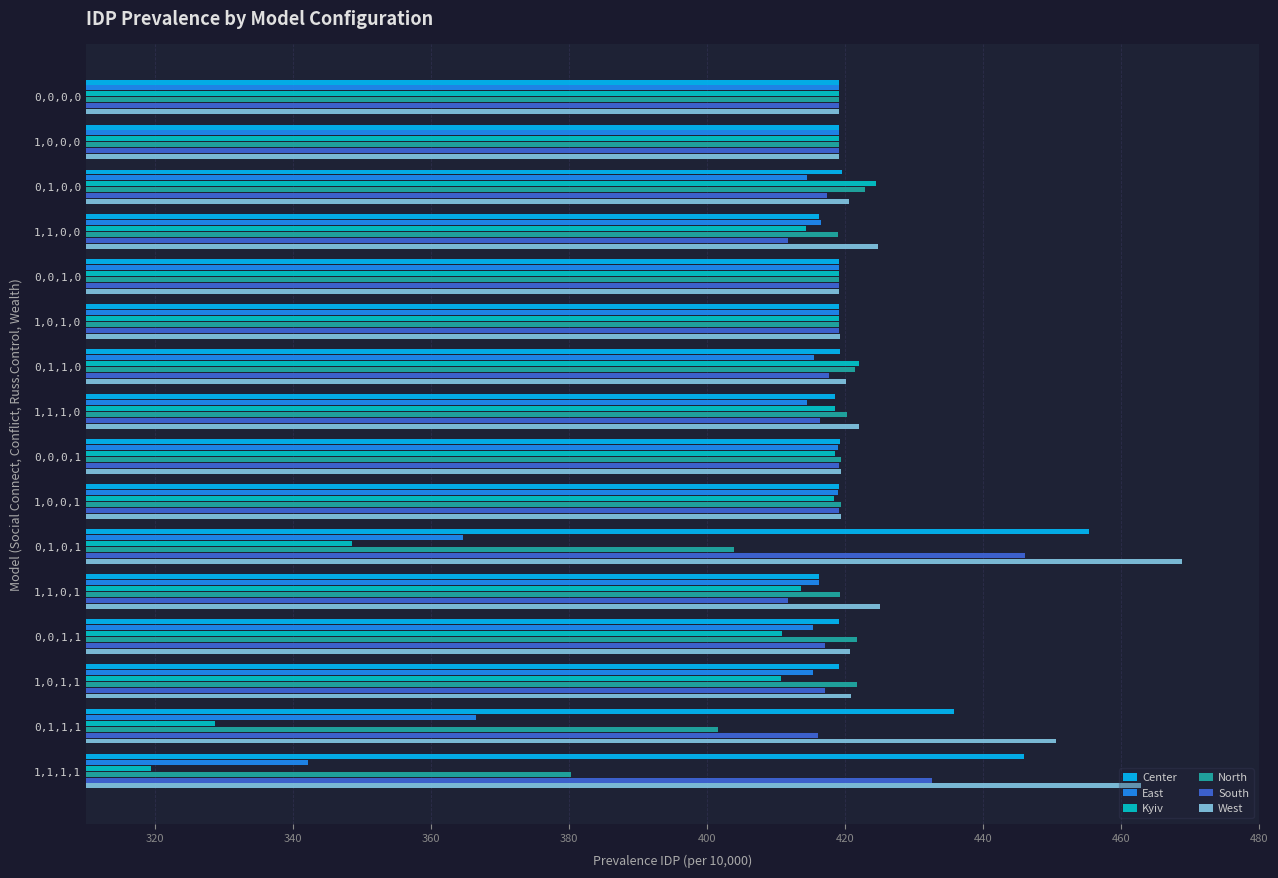

What are all the series names shown in the legend?

Center, East, Kyiv, North, South, West